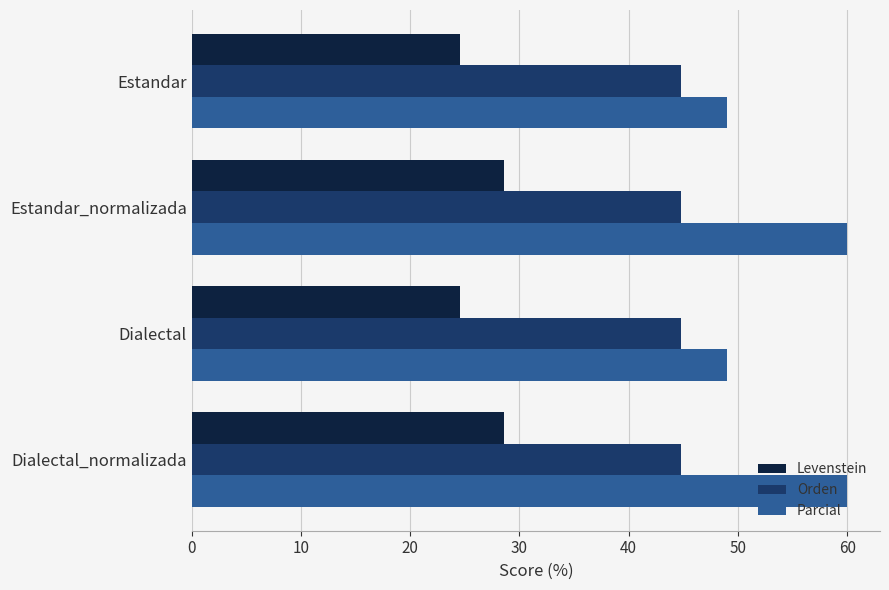

Which series changed the most between Dialectal and Dialectal_normalizada?

Parcial